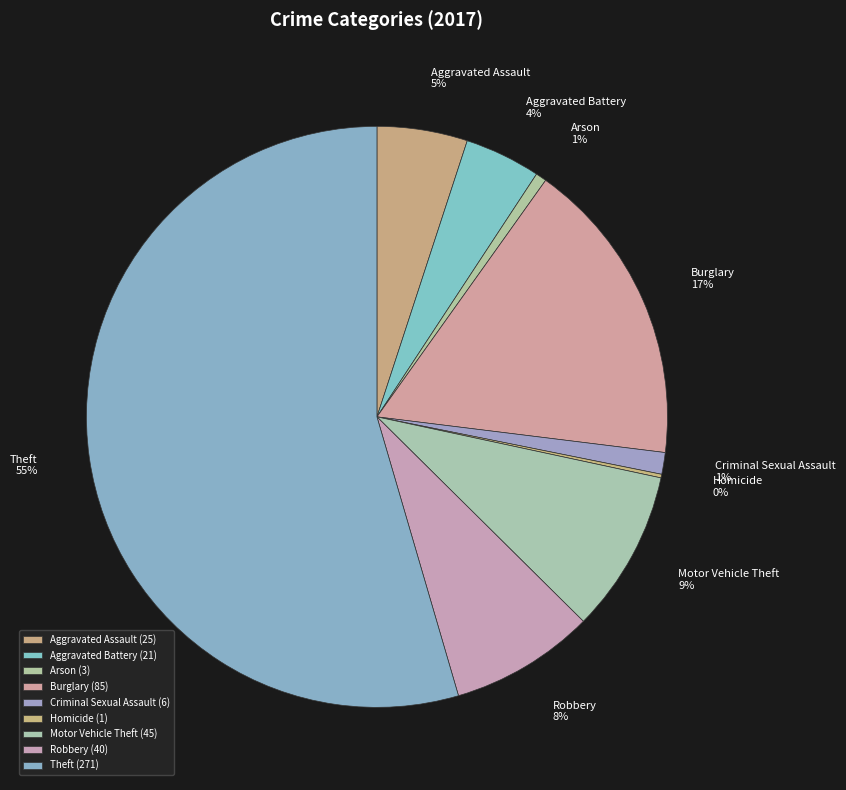

True or false: Theft accounts for 60% of the total.

False